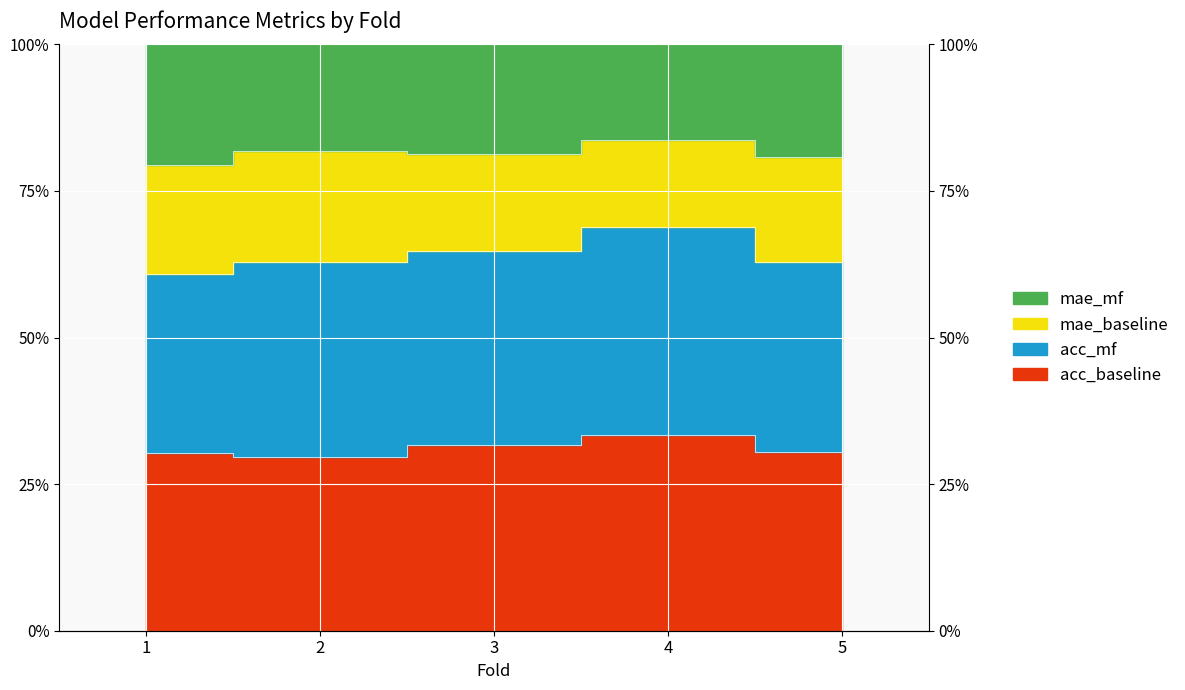

What is the value of the acc_baseline point at the 5th from the left?

0.3